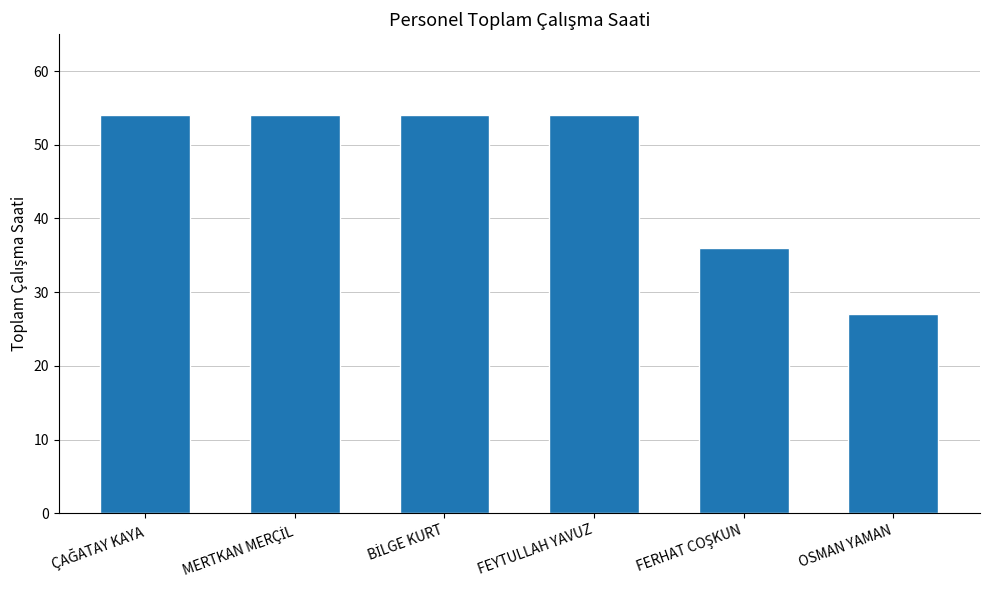

The chart shows a value of 87 at FEYTULLAH YAVUZ. True or false?

False